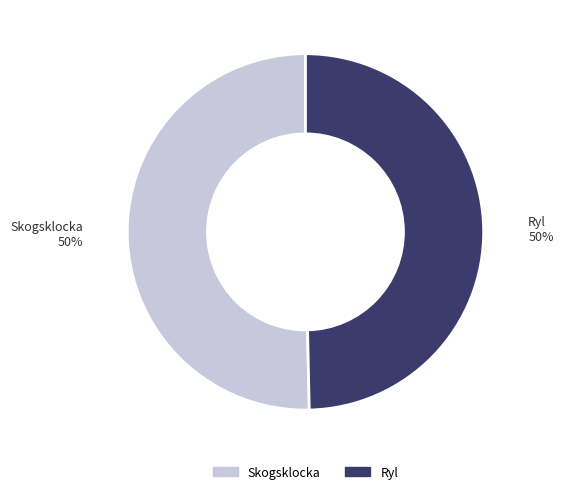

To the nearest percent, what is the average slice percentage?

50%